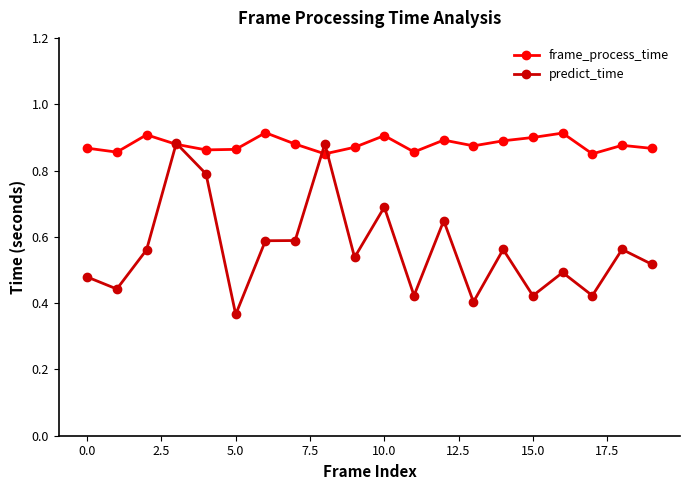

What is the sum of all frame_process_time values?

17.6